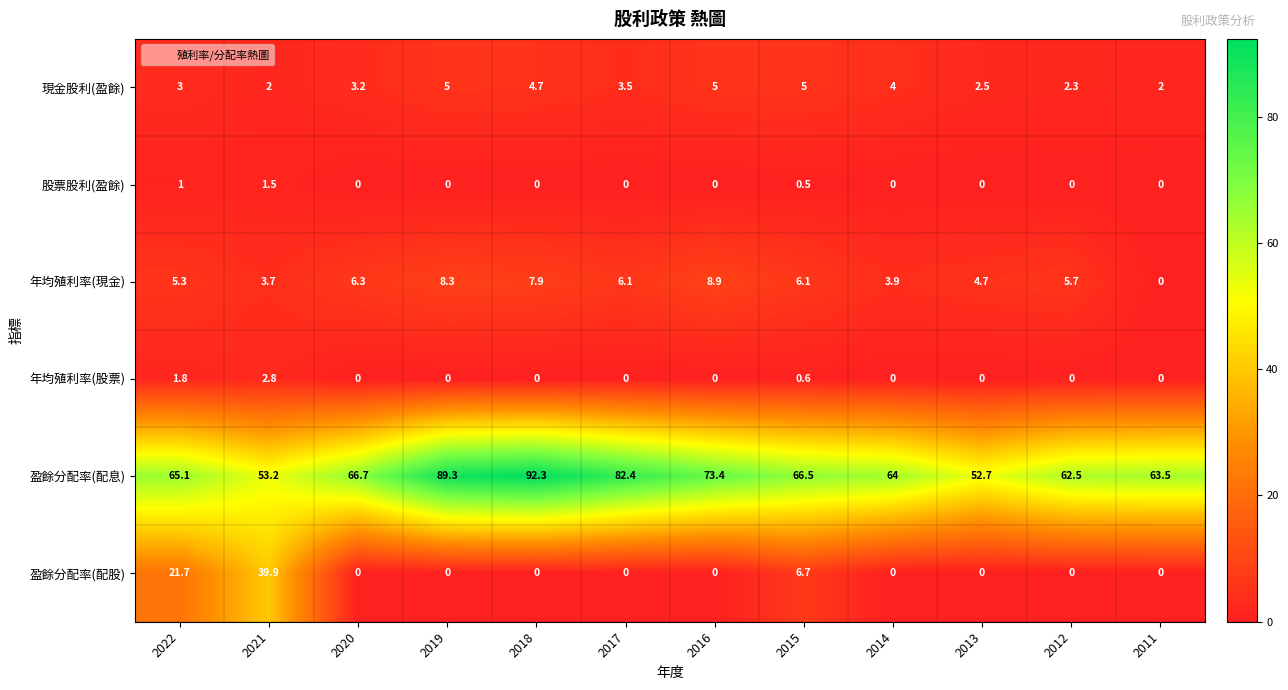

Is the value of 現金股利(盈餘) at 2013 greater than the value of 盈餘分配率(配股) at 2020?

Yes